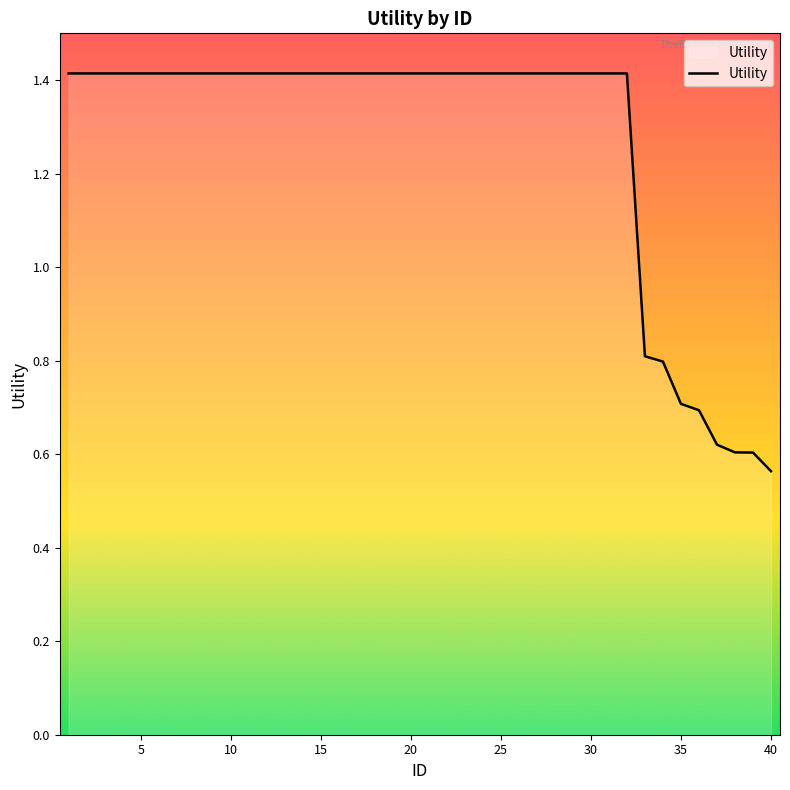

What is the greatest value displayed?

1.4